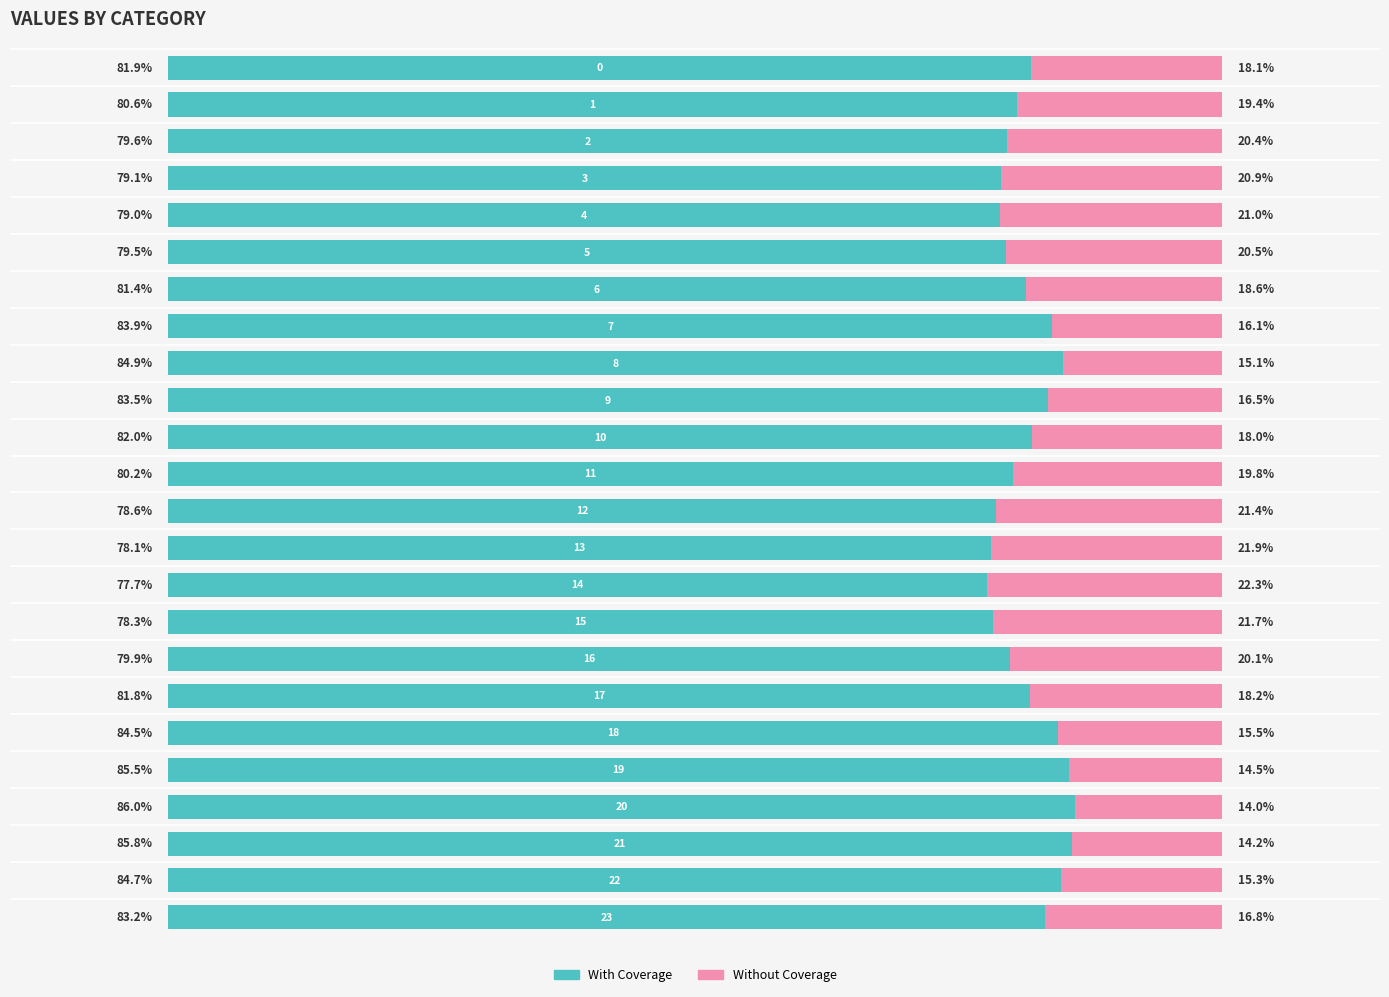

What are all the series names shown in the legend?

With Coverage, Without Coverage